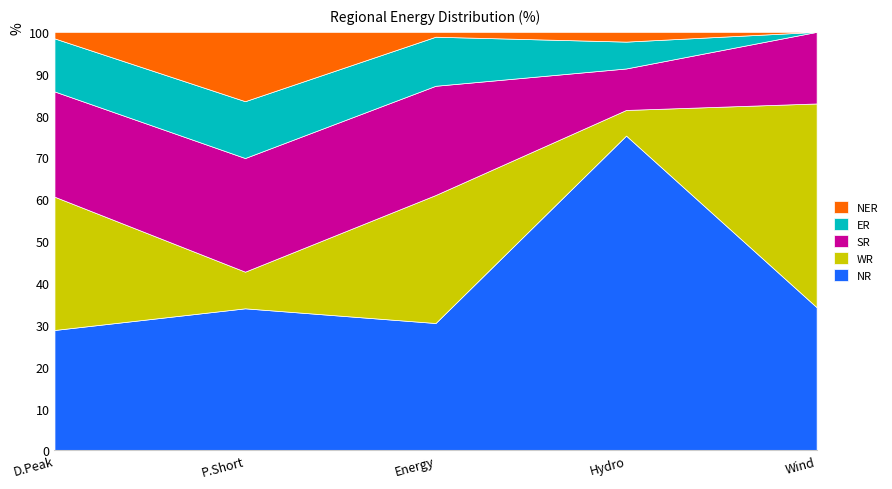

What is the lowest value of the NR series?

28.8